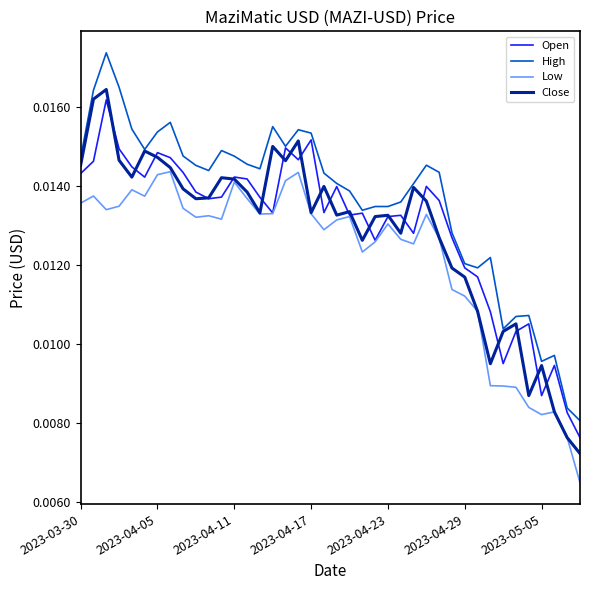

Which series has the largest total across all categories?

High